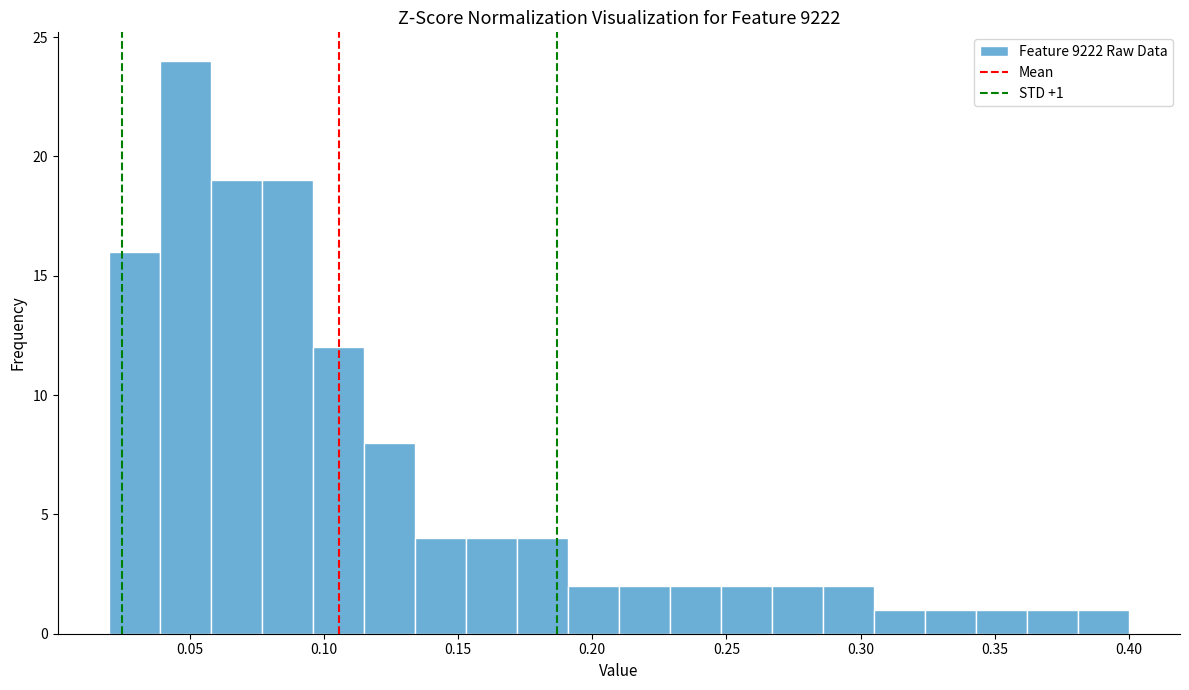

Read against the x-axis, roughly where is the centre of the tallest bar?

0.050